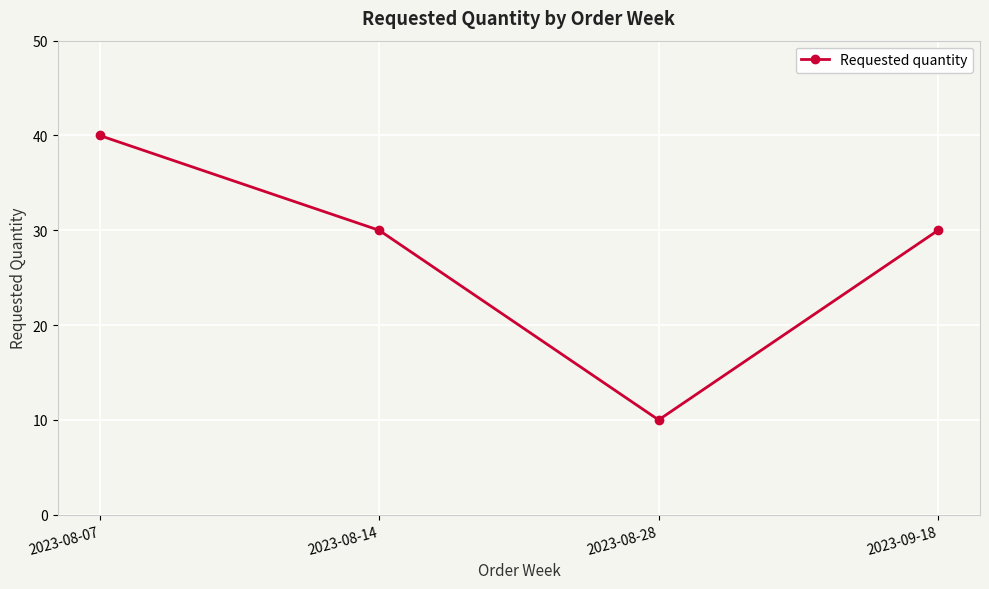

How many lines are shown in the chart?

1